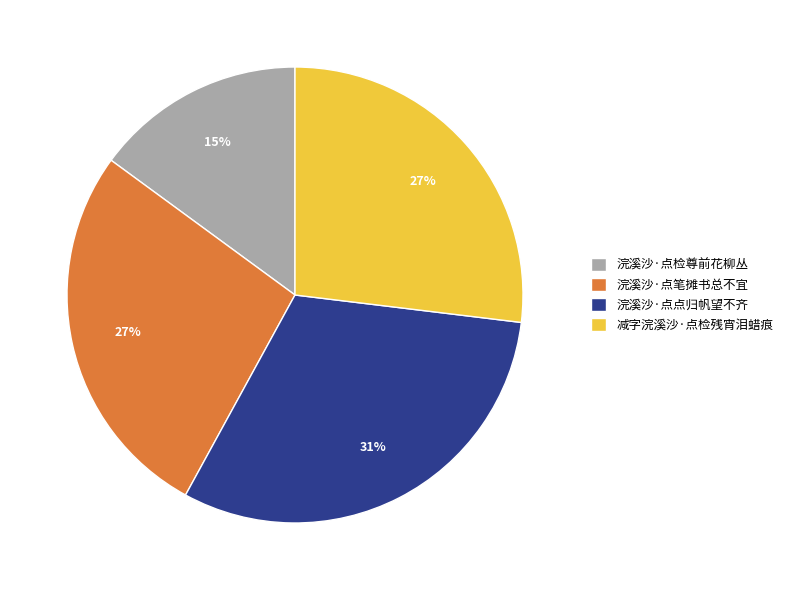

Does 浣溪沙·点笔摊书总不宜 represent more than half of the total?

No